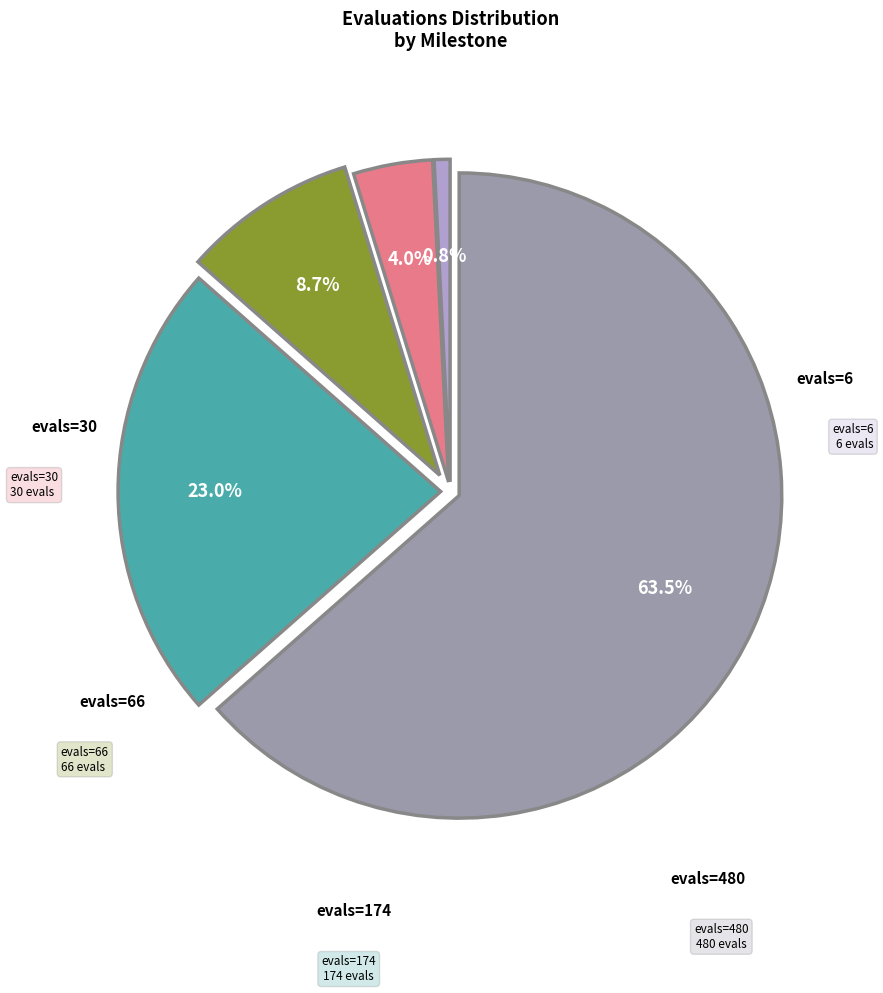

Count the number of slices in the pie.

5